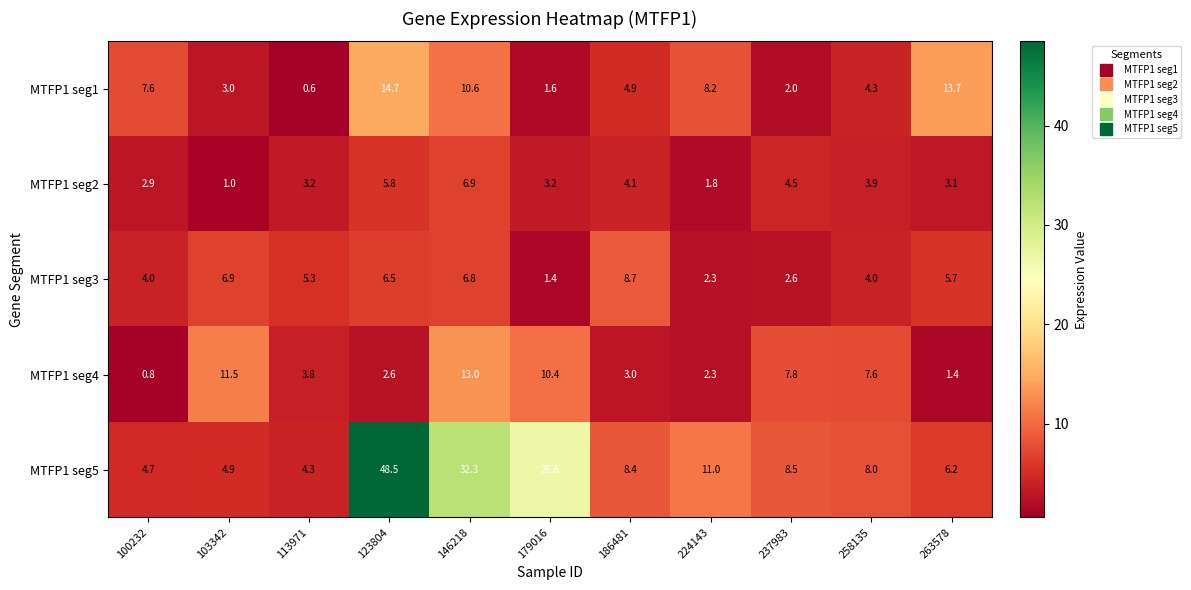

How many data points does each series have?

11